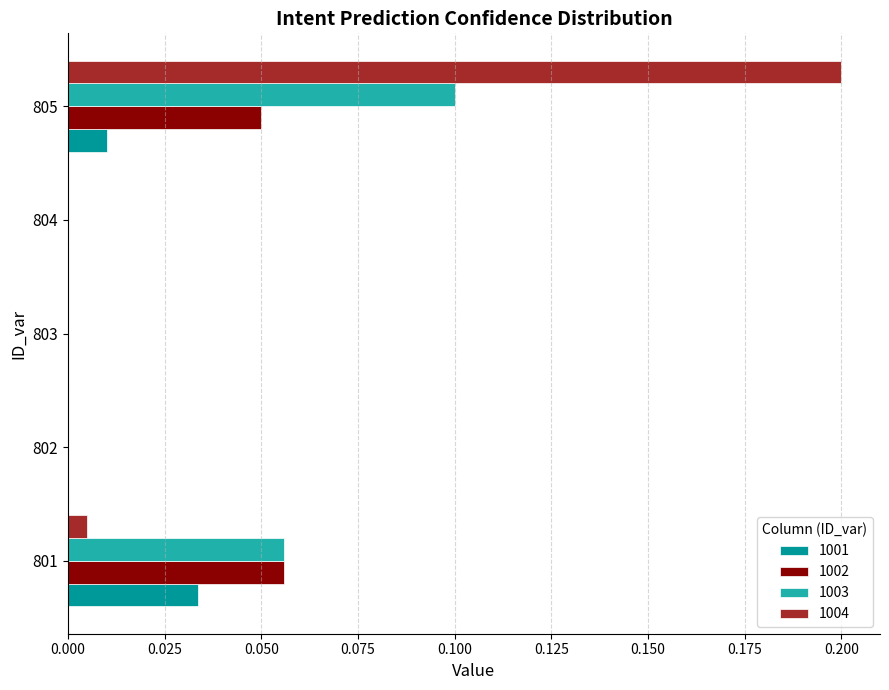

At which category is the sum across all series the highest?

805